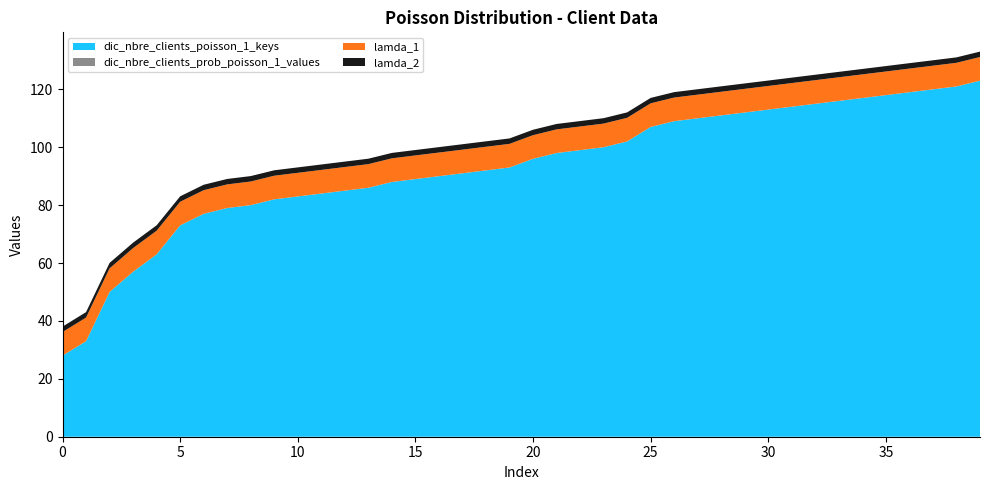

Reading left to right, transcribe all the data shown in this chart.

dic_nbre_clients_poisson_1_keys: 0=28.0	1=33.0	2=50.0	3=57.0	4=63.0	5=73.0	6=77.0	7=79.0	8=80.0	9=82.0	10=83.0	11=84.0	12=85.0	13=86.0	14=88.0	15=89.0	16=90.0	17=91.0	18=92.0	19=93.0	20=96.0	21=98.0	22=99.0	23=100.0	24=102.0	25=107.0	26=109.0	27=110.0	28=111.0	29=112.0	30=113.0	31=114.0	32=115.0	33=116.0	34=117.0	35=118.0	36=119.0	37=120.0	38=121.0	39=123.0
dic_nbre_clients_prob_poisson_1_values: 0=0.0	1=0.0	2=0.0	3=0.0	4=0.0	5=0.0	6=0.0	7=0.0	8=0.0	9=0.0	10=0.0	11=0.0	12=0.0	13=0.0	14=0.0	15=0.0	16=0.0	17=0.0	18=0.0	19=0.0	20=0.0	21=0.0	22=0.0	23=0.0	24=0.0	25=0.0	26=0.0	27=0.0	28=0.0	29=0.0	30=0.0	31=0.0	32=0.0	33=0.0	34=0.0	35=0.0	36=0.0	37=0.0	38=0.0	39=0.0
lamda_1: 0=8.2	1=8.2	2=8.2	3=8.2	4=8.2	5=8.2	6=8.2	7=8.2	8=8.2	9=8.2	10=8.2	11=8.2	12=8.2	13=8.2	14=8.2	15=8.2	16=8.2	17=8.2	18=8.2	19=8.2	20=8.2	21=8.2	22=8.2	23=8.2	24=8.2	25=8.2	26=8.2	27=8.2	28=8.2	29=8.2	30=8.2	31=8.2	32=8.2	33=8.2	34=8.2	35=8.2	36=8.2	37=8.2	38=8.2	39=8.2
lamda_2: 0=1.9	1=1.9	2=1.9	3=1.9	4=1.9	5=1.9	6=1.9	7=1.9	8=1.9	9=1.9	10=1.9	11=1.9	12=1.9	13=1.9	14=1.9	15=1.9	16=1.9	17=1.9	18=1.9	19=1.9	20=1.9	21=1.9	22=1.9	23=1.9	24=1.9	25=1.9	26=1.9	27=1.9	28=1.9	29=1.9	30=1.9	31=1.9	32=1.9	33=1.9	34=1.9	35=1.9	36=1.9	37=1.9	38=1.9	39=1.9